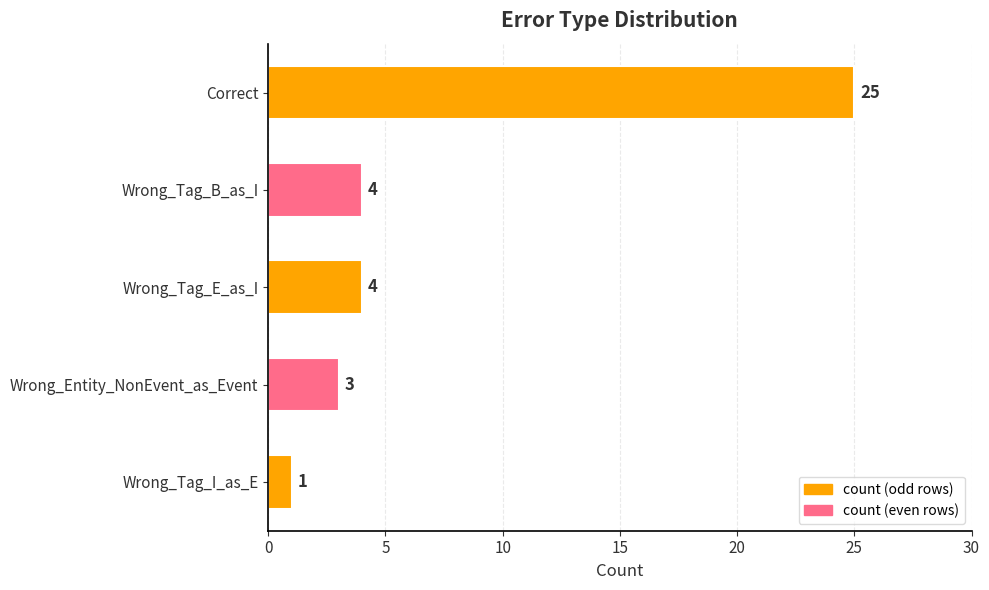

Approximately how many times larger is the value at Correct compared to Wrong_Entity_NonEvent_as_Event?

8.3